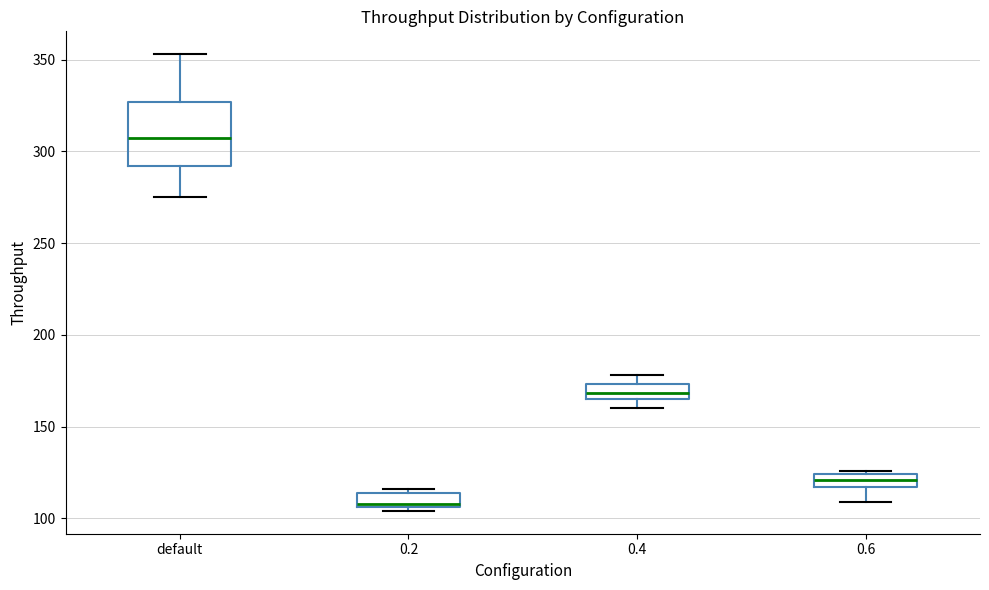

Which box has the lowest median line?

0.2